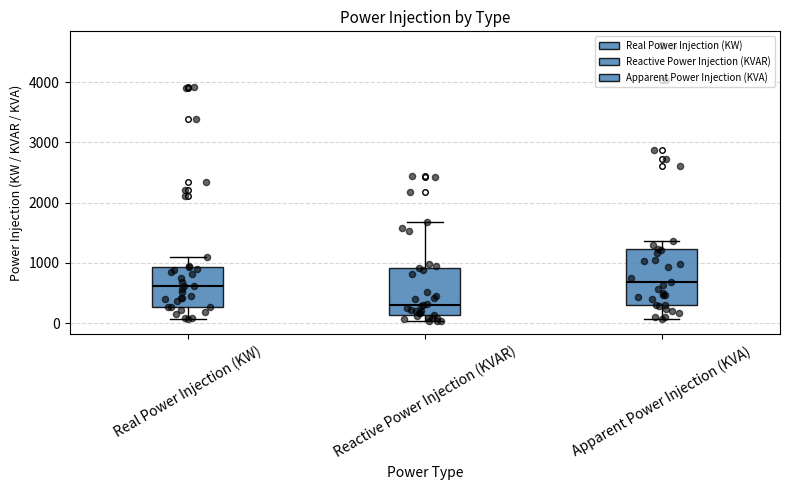

Where does the upper whisker of the box for Reactive Power Injection (KVAR) end on the y-axis? The values are not printed on the chart, so give them approximately, as read against the axis.

1700